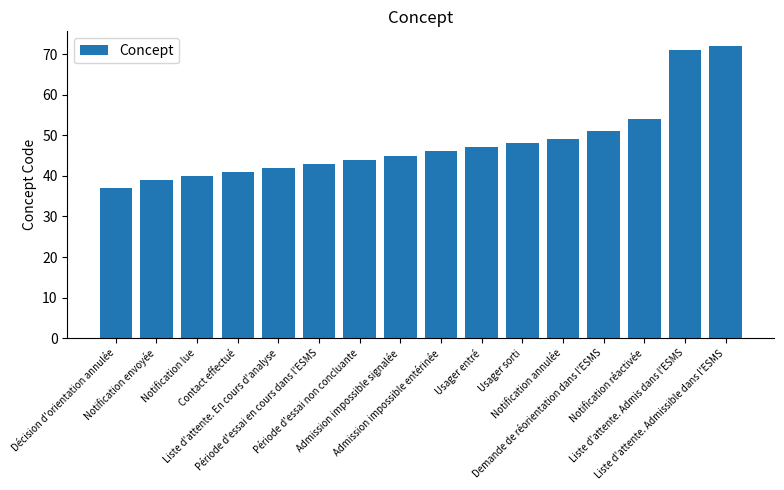

Which label corresponds to the smallest value in the chart?

Décision d'orientation annulée